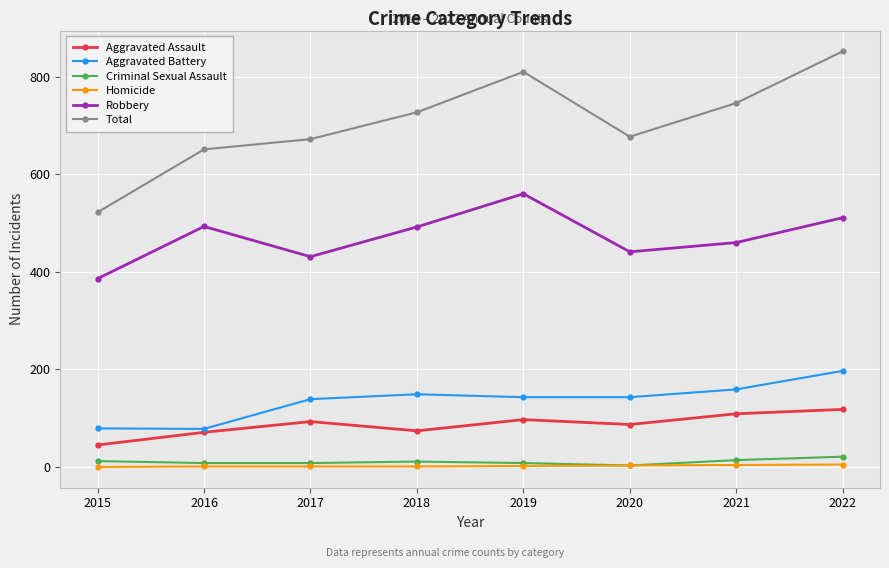

What is the lowest value of the Aggravated Battery series?

78